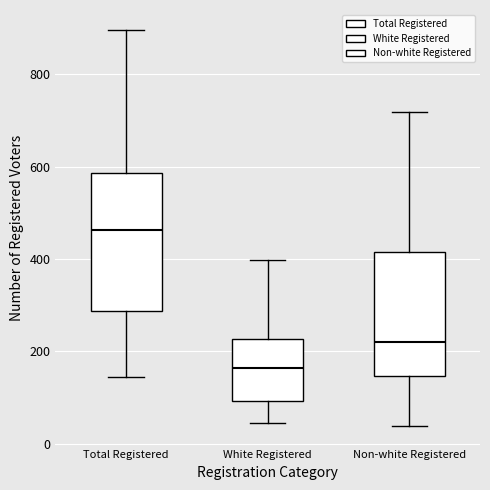

Which box has the highest median line?

Total Registered